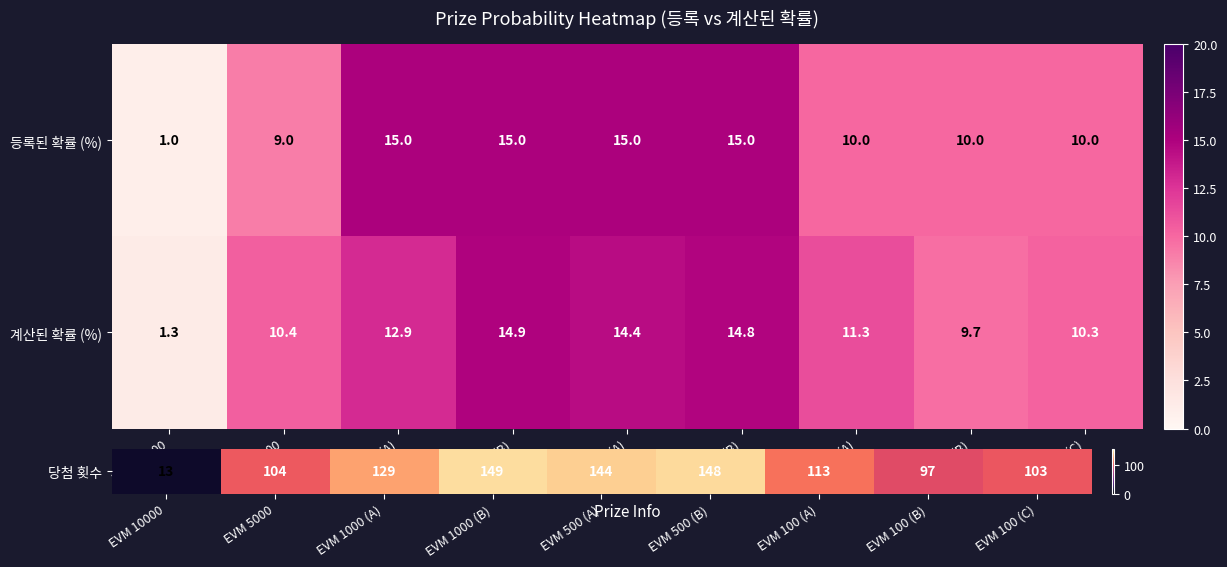

Which series has the widest spread of values?

등록된 확률 (%)